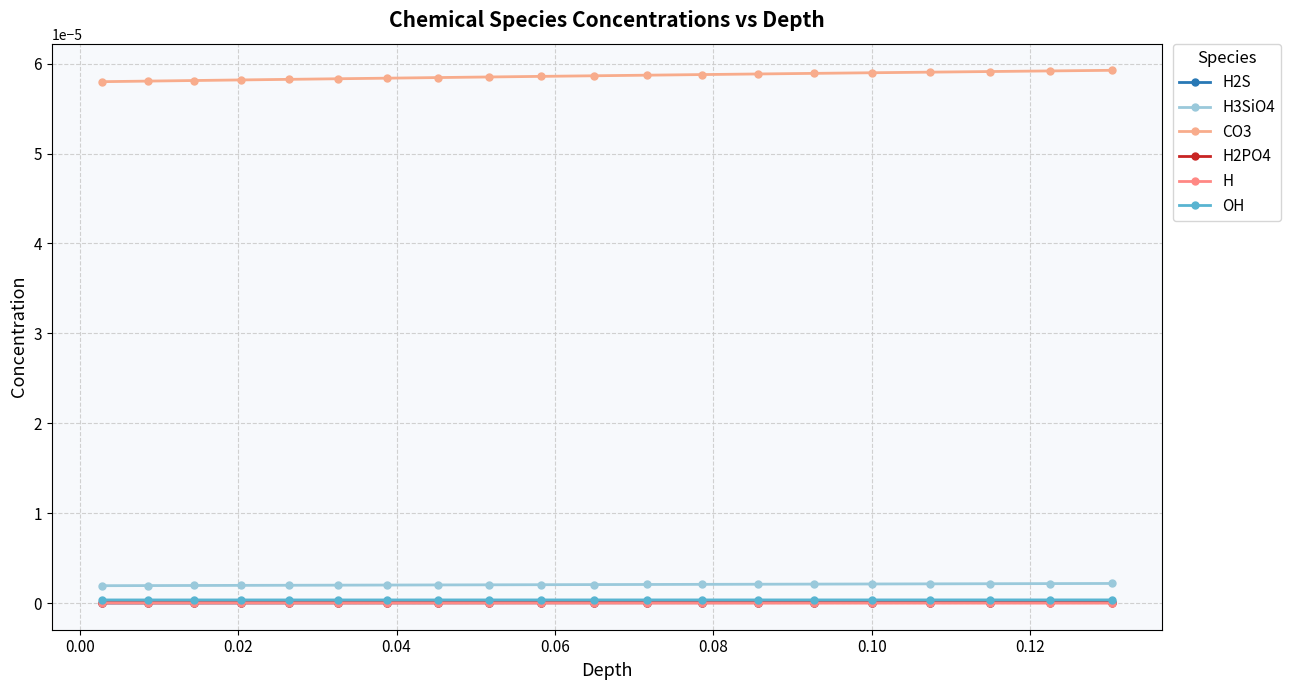

Count the number of categories in the chart.

20